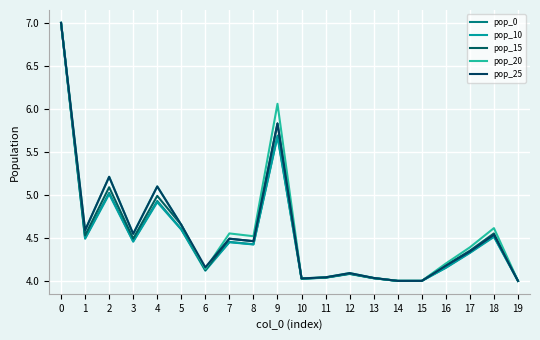

List the labels in order of pop_20 value, smallest first.

14, 15, 19, 10, 13, 11, 12, 6, 16, 17, 8, 3, 7, 1, 18, 5, 4, 2, 9, 0